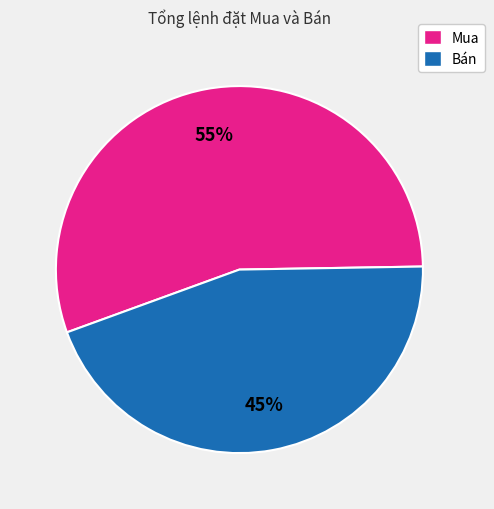

Is there any slice that represents more than half of the pie?

Yes